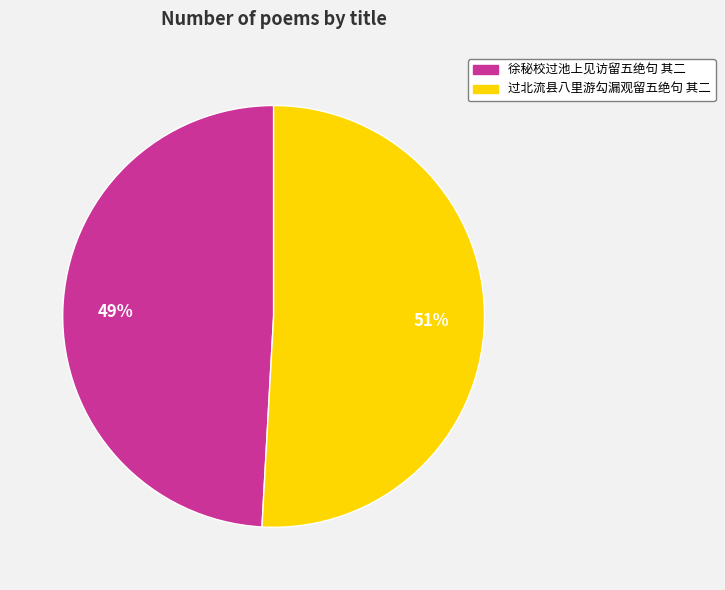

True or false: 徐秘校过池上见访留五绝句 其二 accounts for 49% of the total.

True